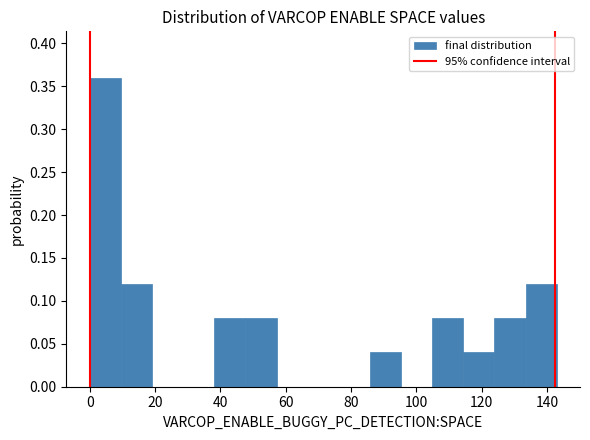

How tall is the bar that spans 86 to 96 on the x-axis? Neither the bar edges nor the heights are printed on the chart, so give them approximately, as read against the axes.

0.04